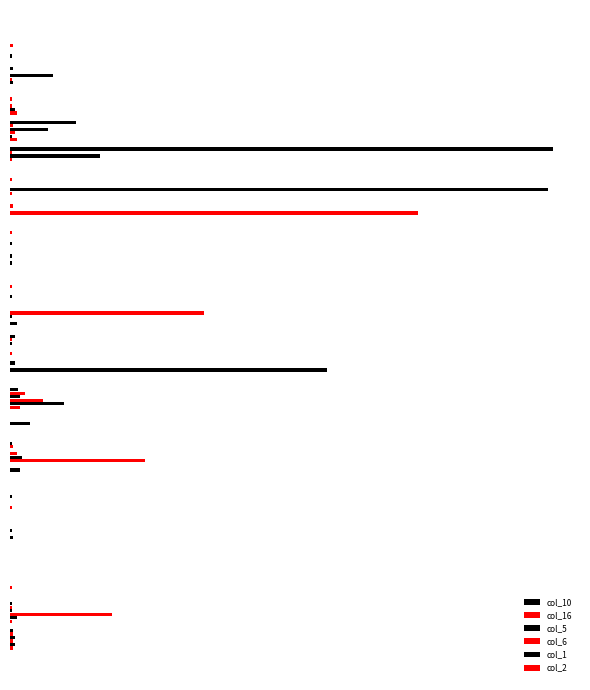

List the labels in order of col_6 value, largest first.

300, 21, 13, 15, 150, 22, 50, 100, 200, 17, 20, 0, 250, 350, 8, 9, 10, 11, 12, 14, 16, 18, 19